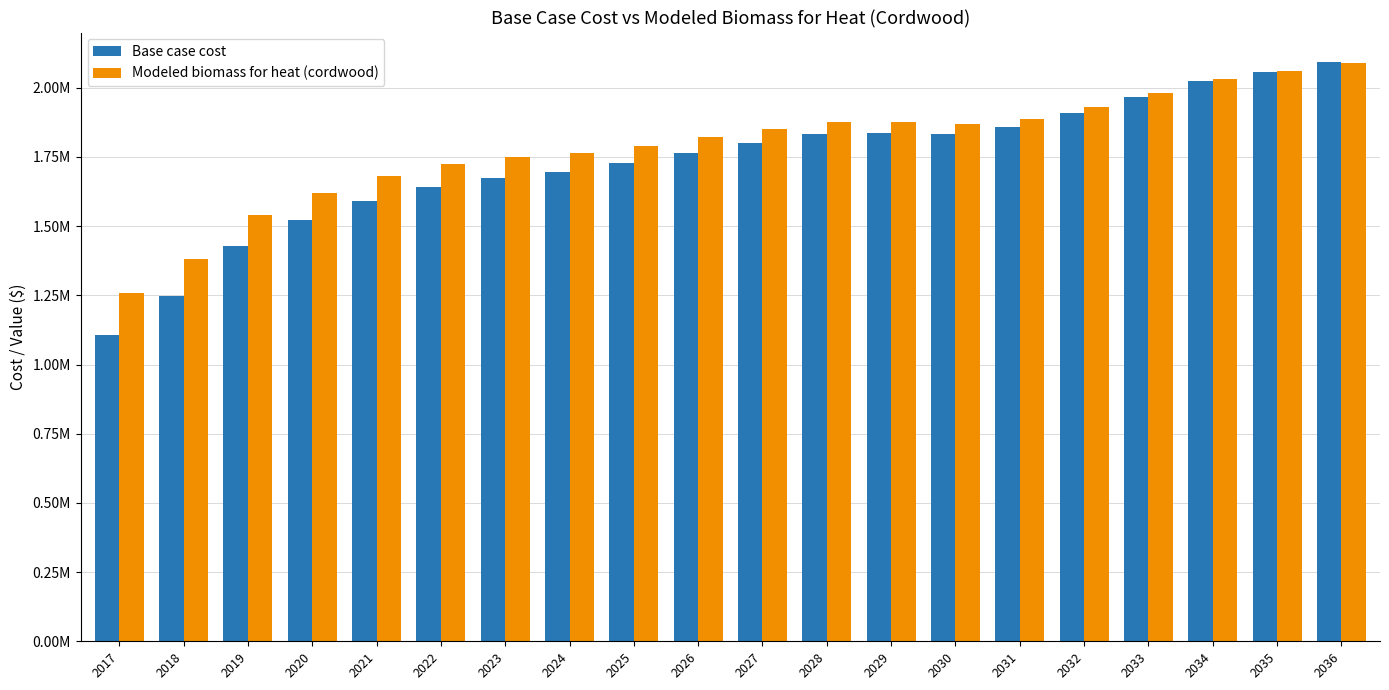

Between 2022 and 2030, which series saw the biggest shift?

Base case cost